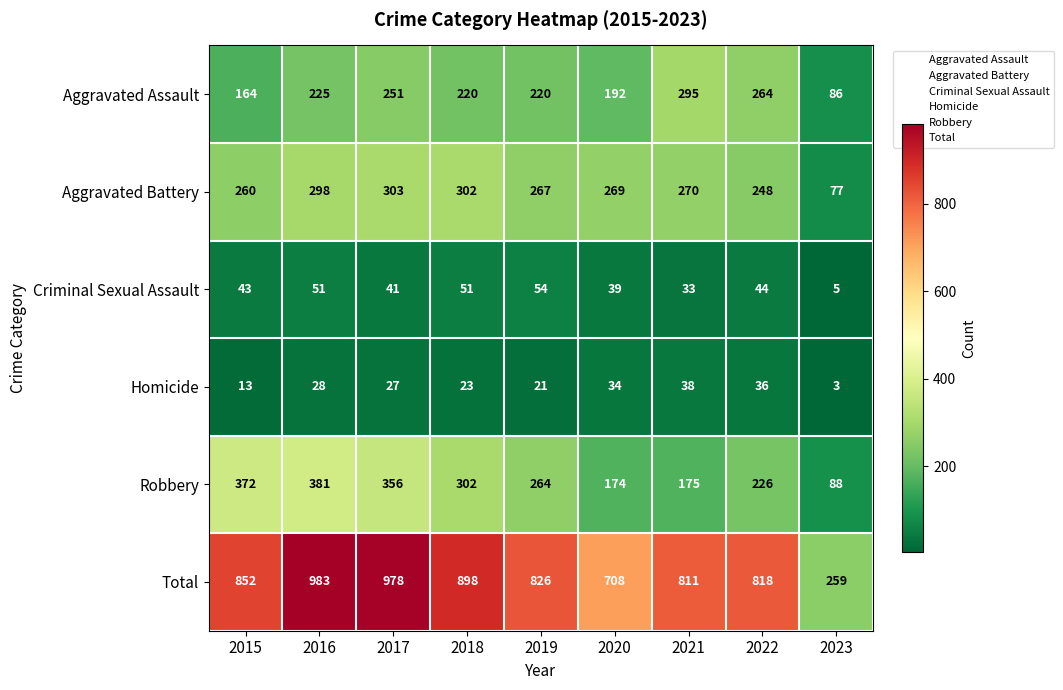

What is the difference between the Criminal Sexual Assault values at 2022 and 2021?

11